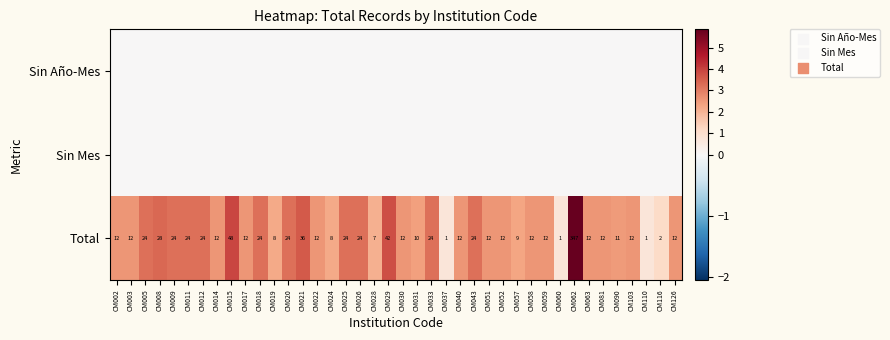

True or false: Total has a value of 1 at CM110.

True